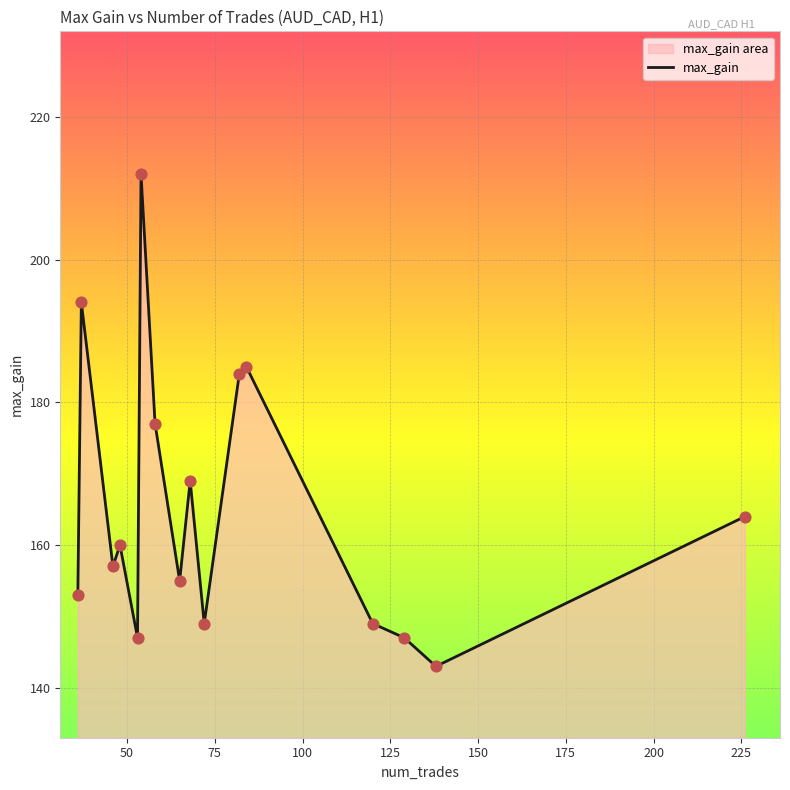

What is the difference between the maximum and minimum values?

69